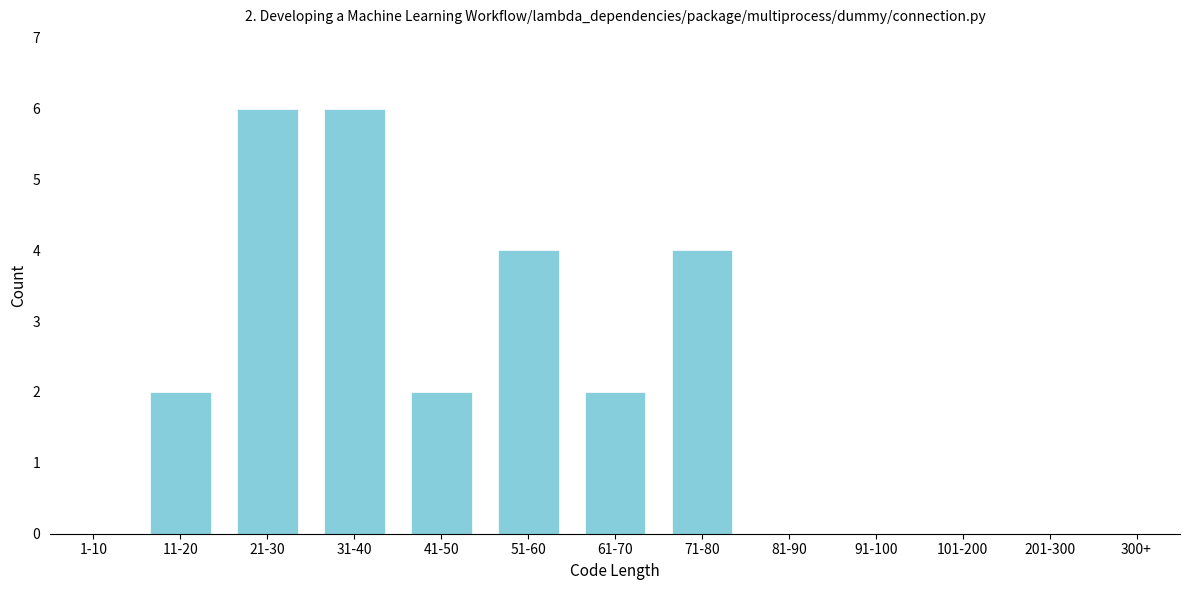

Reading left to right, list all the values displayed in this chart.

1-10=0	11-20=2	21-30=6	31-40=6	41-50=2	51-60=4	61-70=2	71-80=4	81-90=0	91-100=0	101-200=0	201-300=0	300+=0